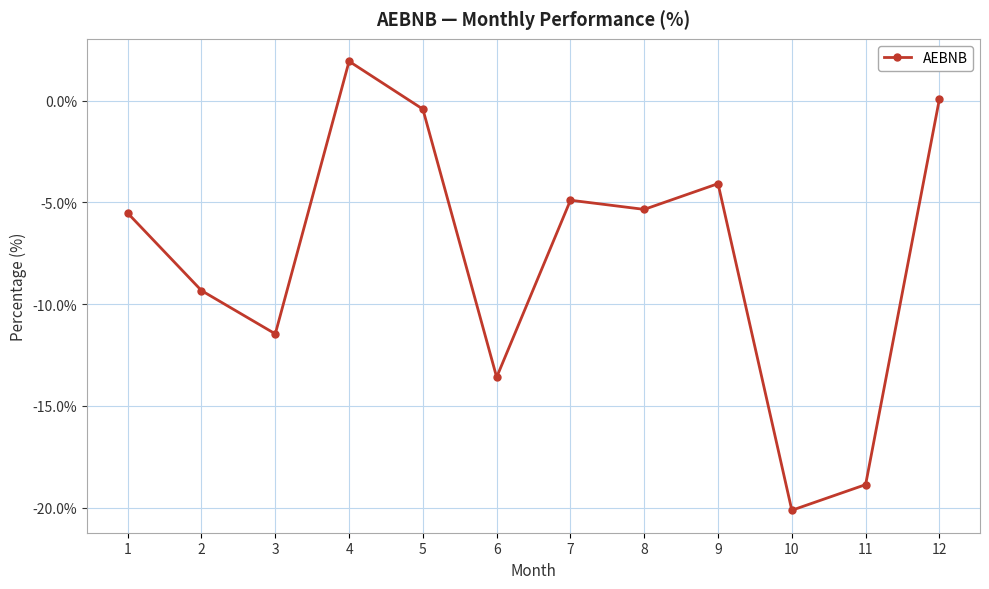

Is it true that the value at 11 is -18.9?

True